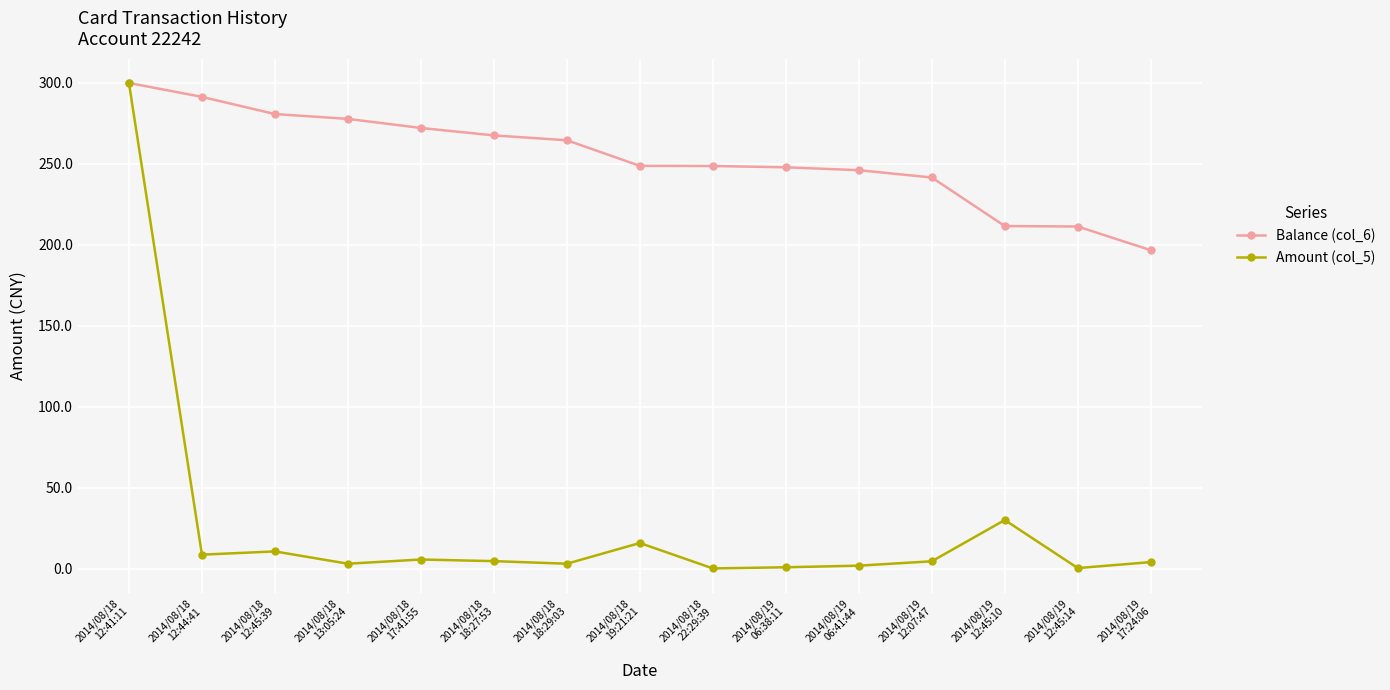

True or false: Amount (col_5) has a value of 4.6 at 2014/08/18
18:27:53.

True